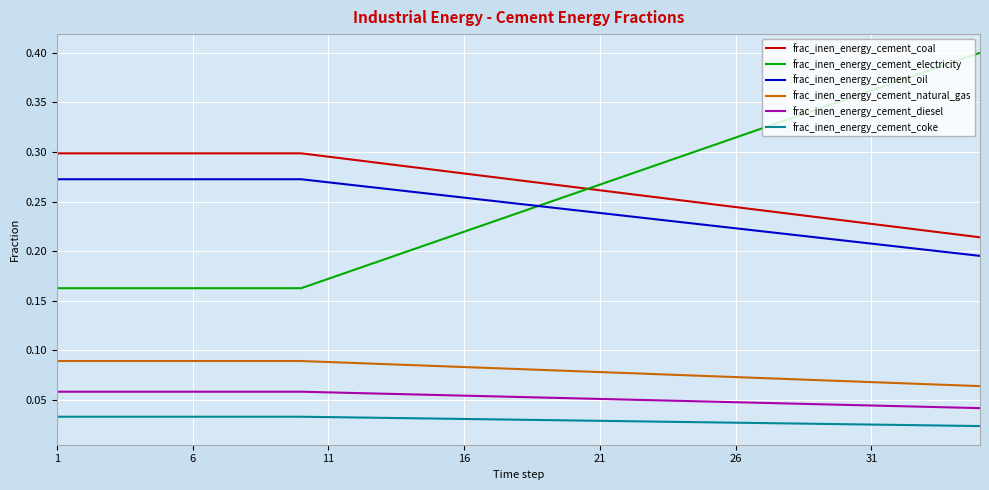

Which series has the widest spread of values?

frac_inen_energy_cement_electricity